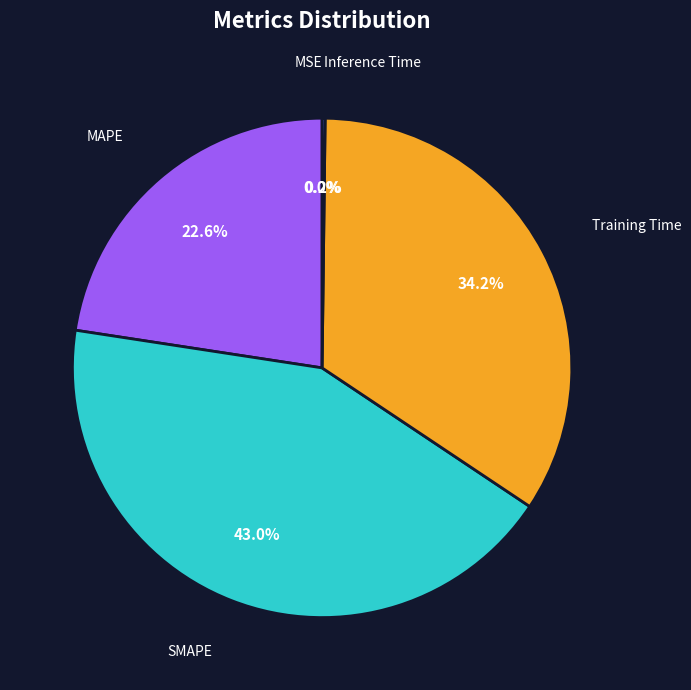

Is it true that Training Time is 44% of the pie?

False